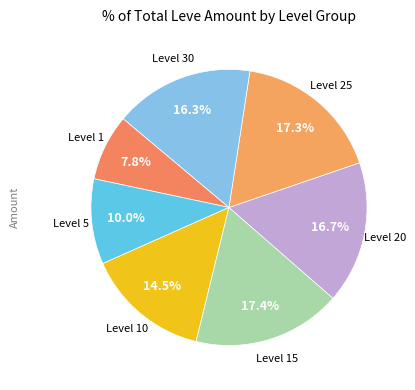

How many slices are in this pie chart?

7